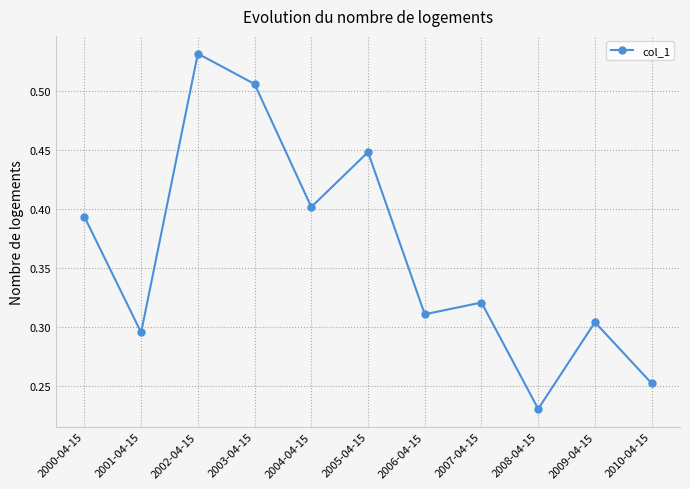

How many interior local peaks (higher than both neighbors) does the data have?

4